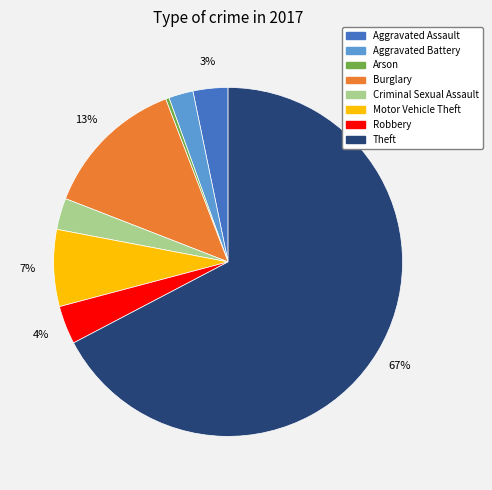

What is the smallest slice in the pie chart?

Arson